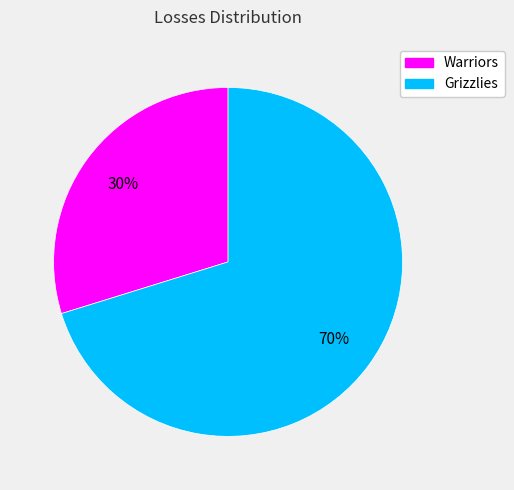

To the nearest percent, what percentage of the pie is Grizzlies?

70%